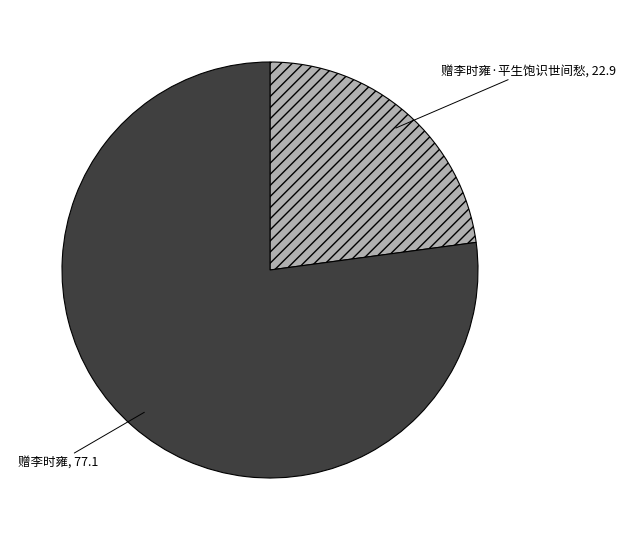

Which category has the smallest portion of the pie?

赠李时雍·平生饱识世间愁